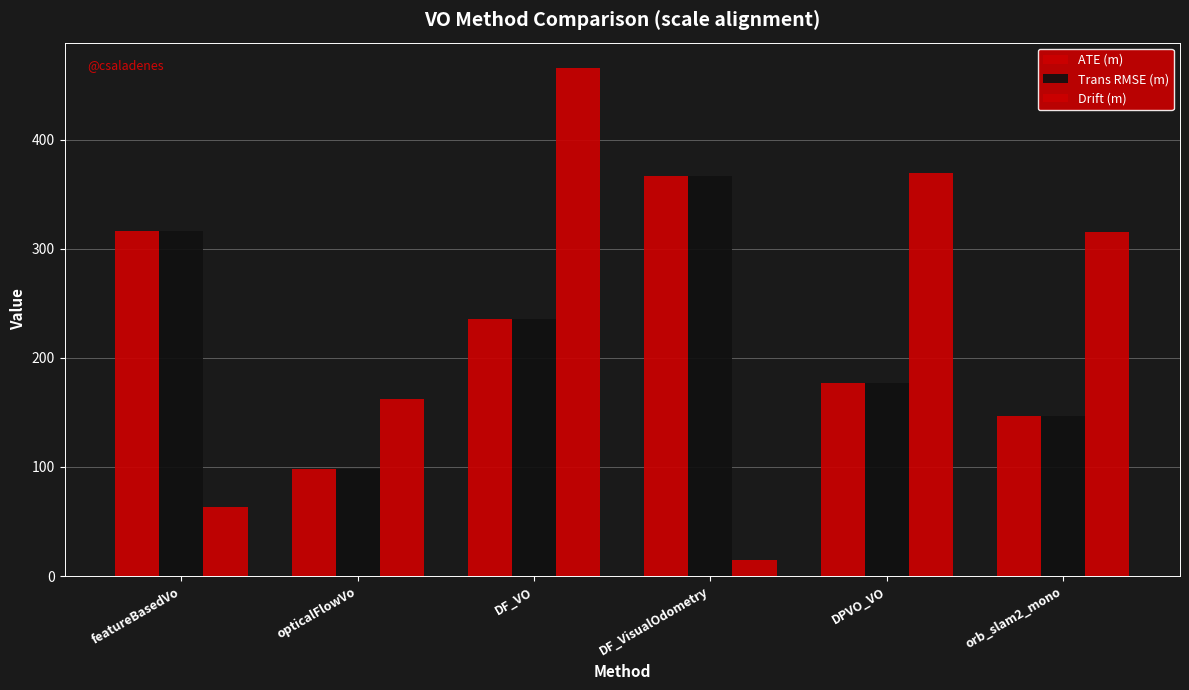

Reading left to right, extract all data points from this chart.

ATE (m): 315.9	98.5	235.7	367.1	177.3	146.6
Trans RMSE (m): 315.9	98.5	235.7	367.1	177.3	146.6
Drift (m): 63.4	162.3	465.6	14.8	369.4	315.4